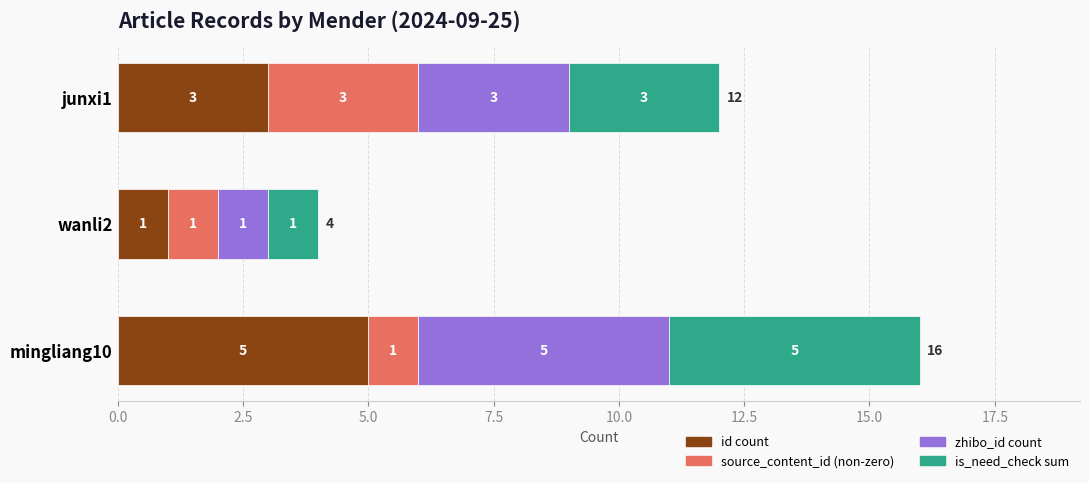

What is the total value across all series at junxi1?

12